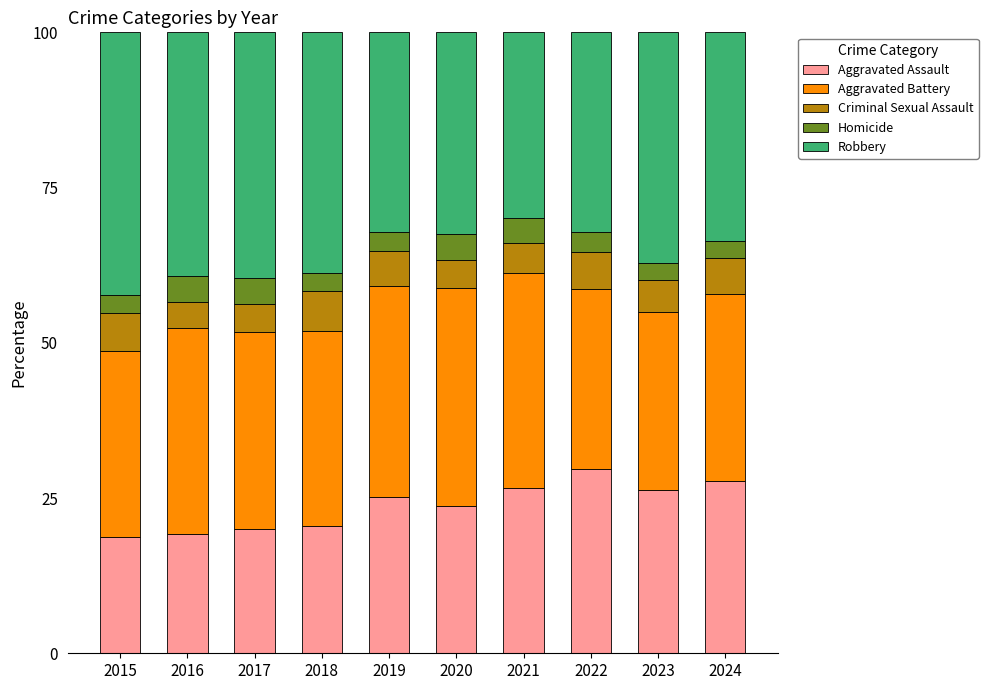

The Aggravated Assault series shows 13.2 at 2016. True or false?

False